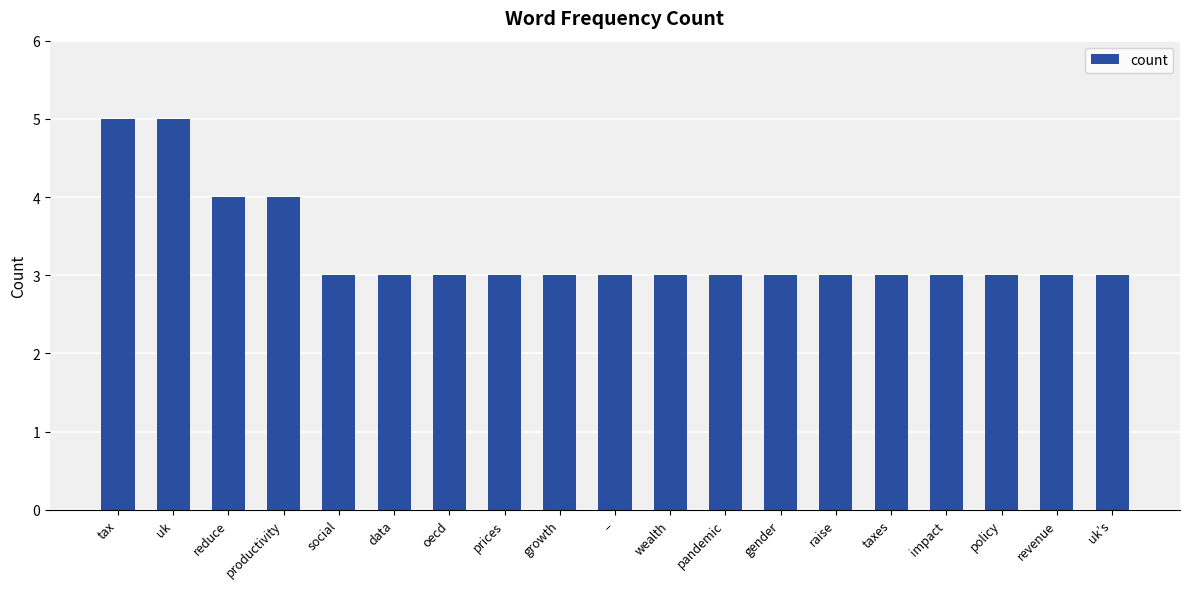

How many distinct data groups are displayed?

1